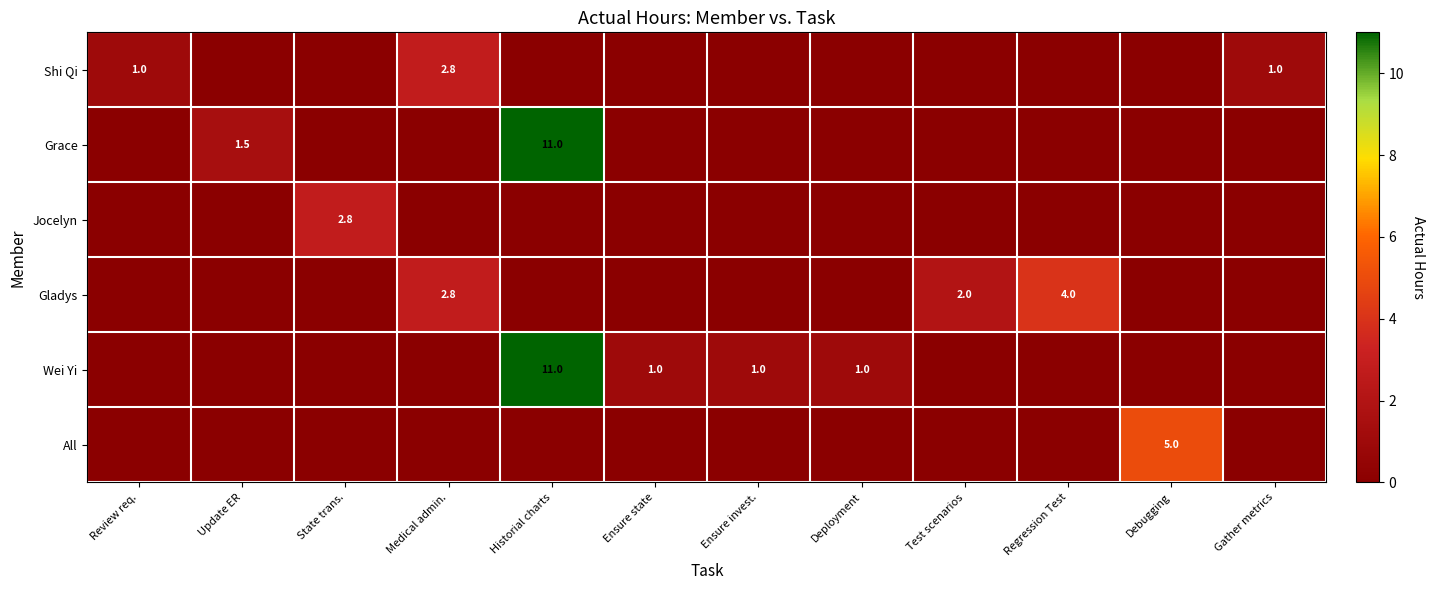

How many data points does each series have?

12